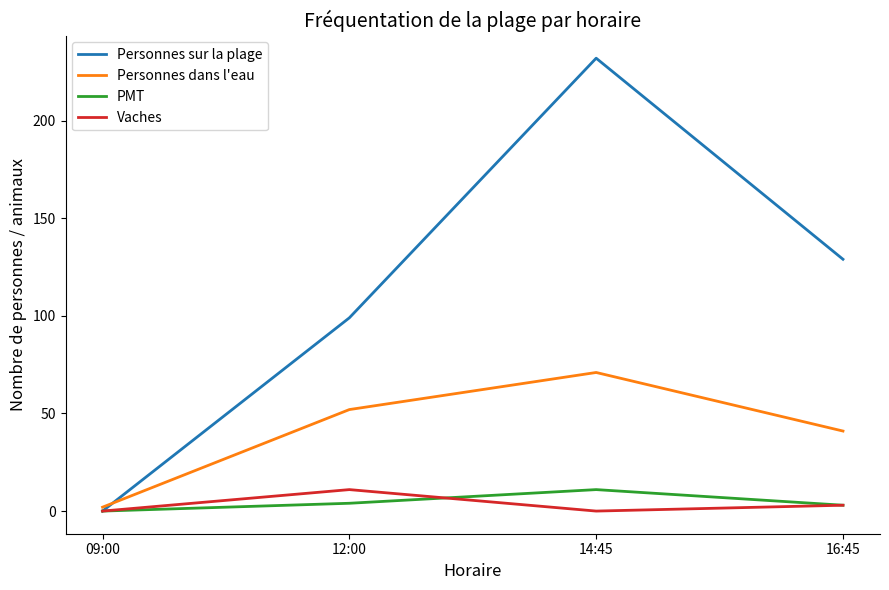

Which series changed the most between 09:00 and 16:45?

Personnes sur la plage